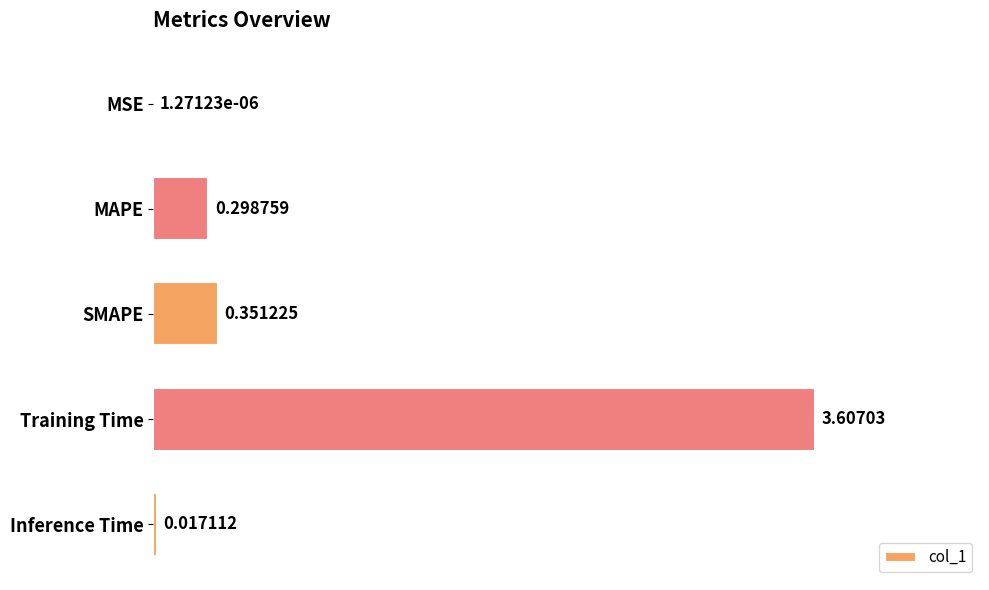

What is the greatest value displayed?

3.6